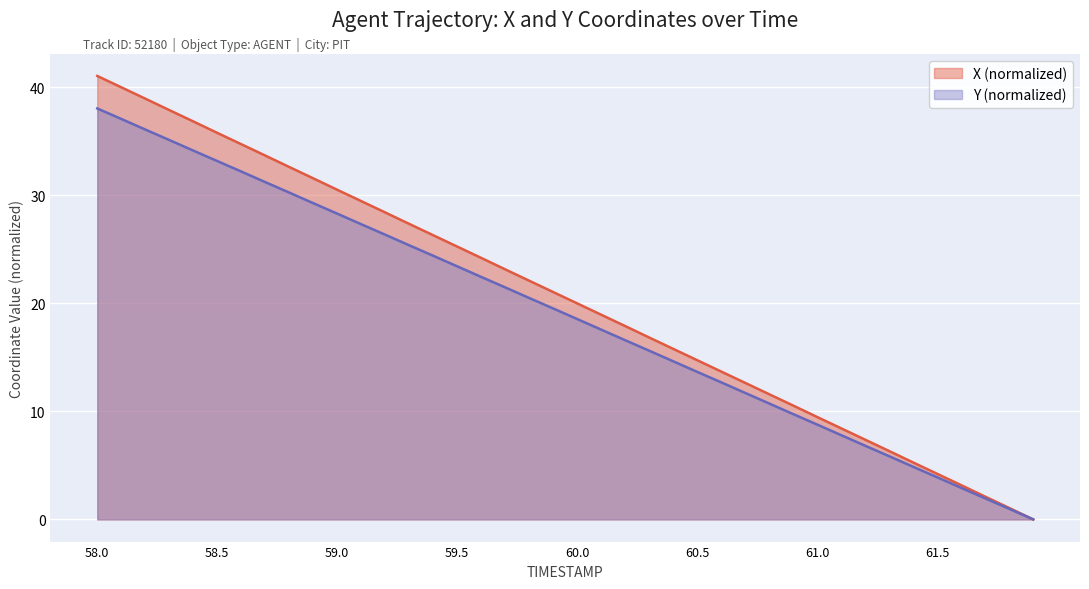

Is it true that X equals 21.1 at 59.9?

True